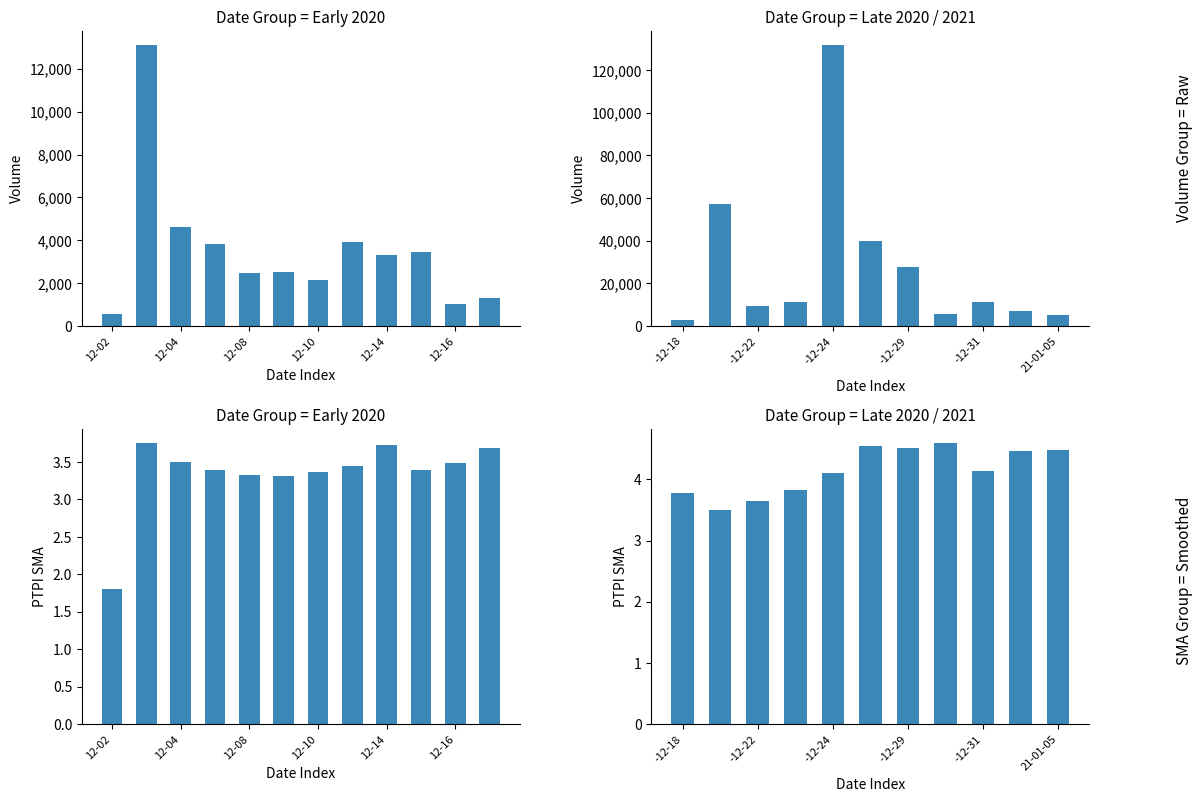

What is the label of the 2nd bar from the left?

12-04